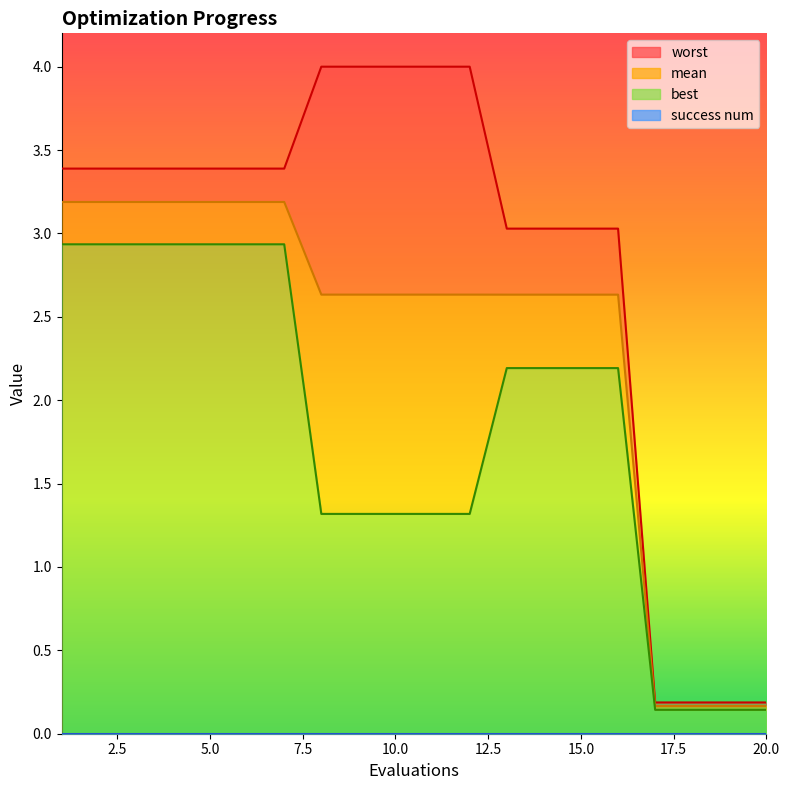

How many values in the mean series exceed 2?

16